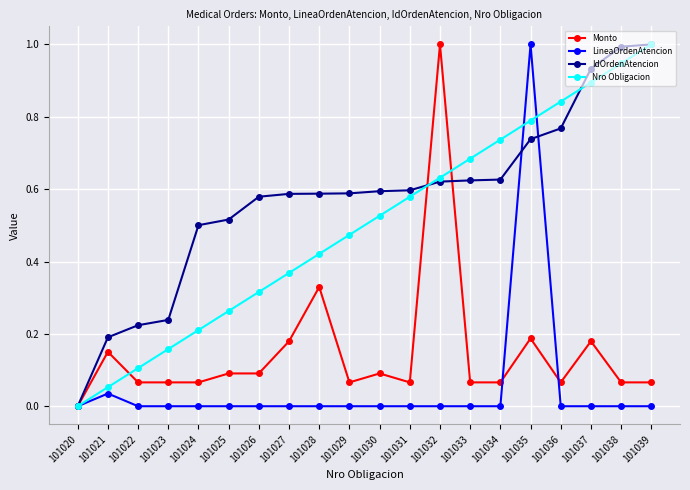

What is the maximum value for Monto?

1.0